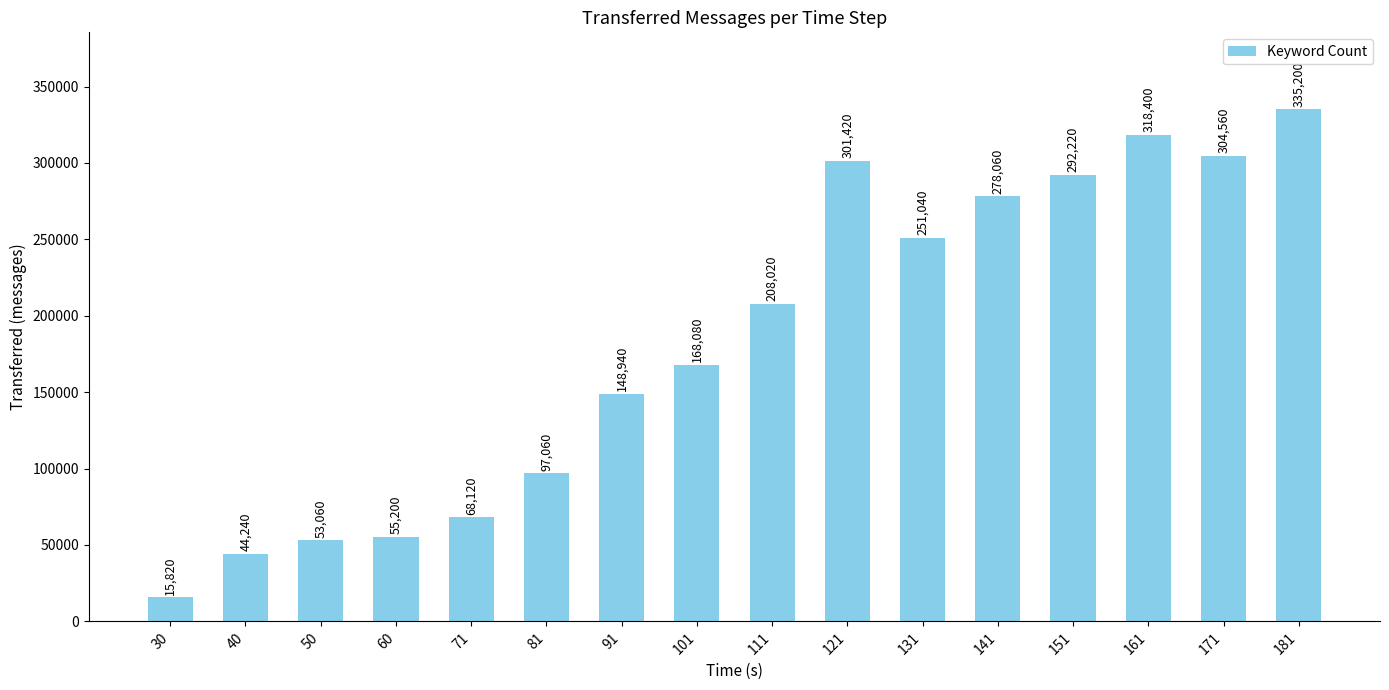

Rank the categories by value from lowest to highest.

30, 40, 50, 60, 71, 81, 91, 101, 111, 131, 141, 151, 121, 171, 161, 181